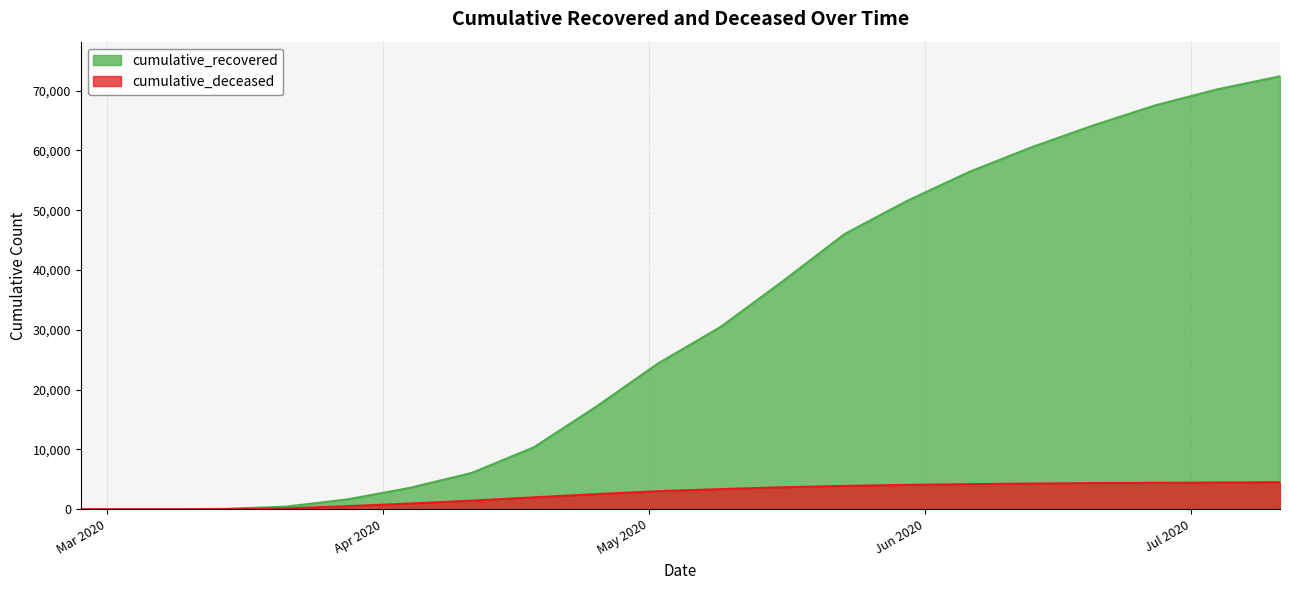

Reading left to right, transcribe all the data shown in this chart.

cumulative_recovered: 2	9	63	429	1647	3566	6072	10361	17127	24392	30455	38092	46025	51531	56385	60498	64176	67540	70217	72375
cumulative_deceased: 0	1	20	142	522	954	1441	1995	2534	3021	3369	3679	3906	4083	4197	4299	4378	4416	4469	4521